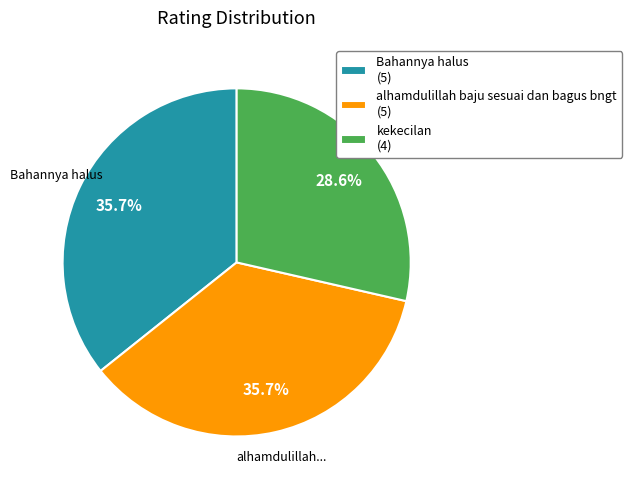

Is alhamdulillah baju sesuai dan bagus bngt the majority of the pie?

No